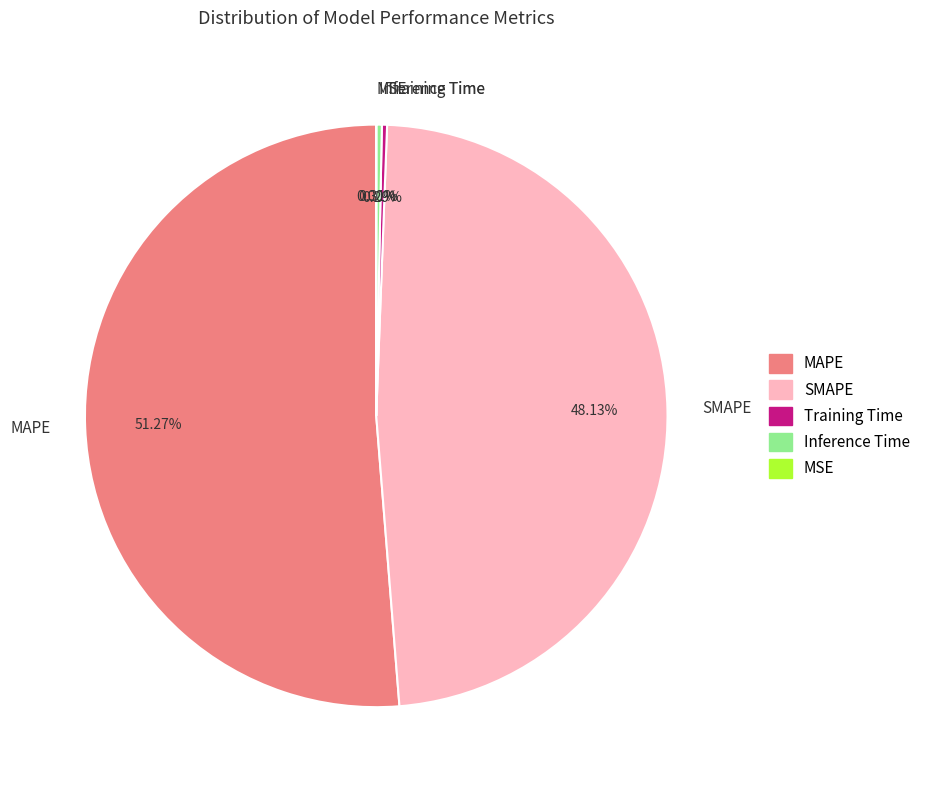

Which category accounts for the majority?

MAPE